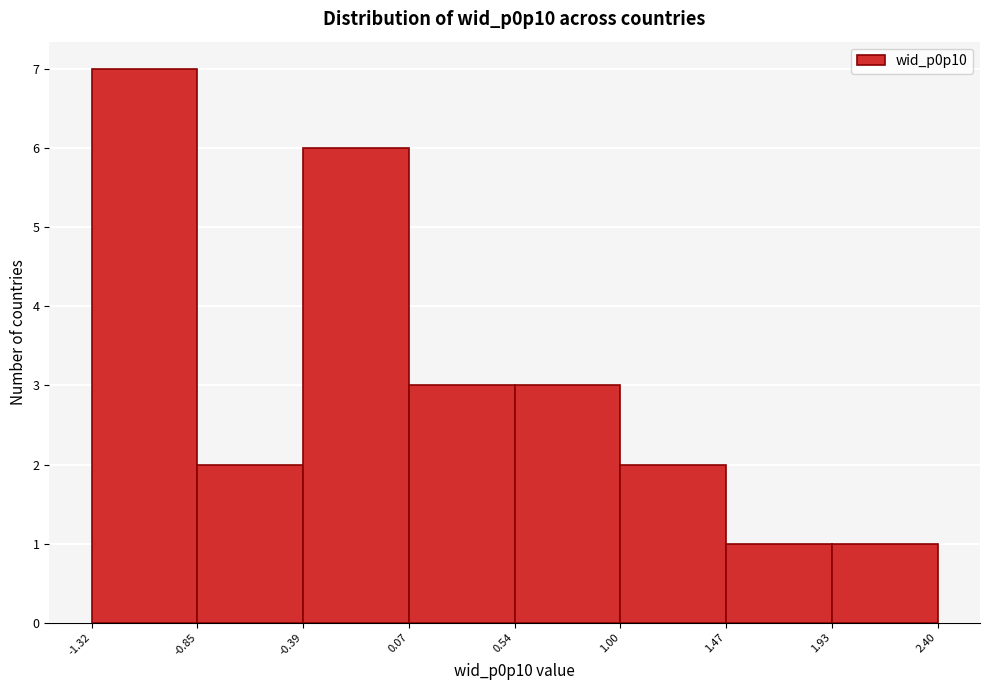

Over which range of the x-axis is the bar tallest?

-1.32 to -0.85